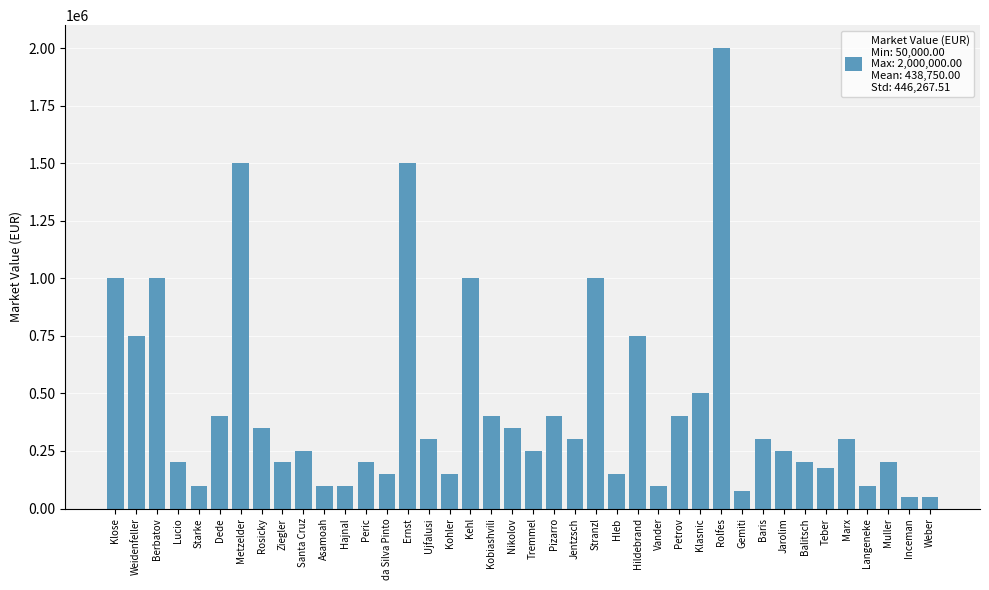

The value at Klasnic is 500000. True or false?

True